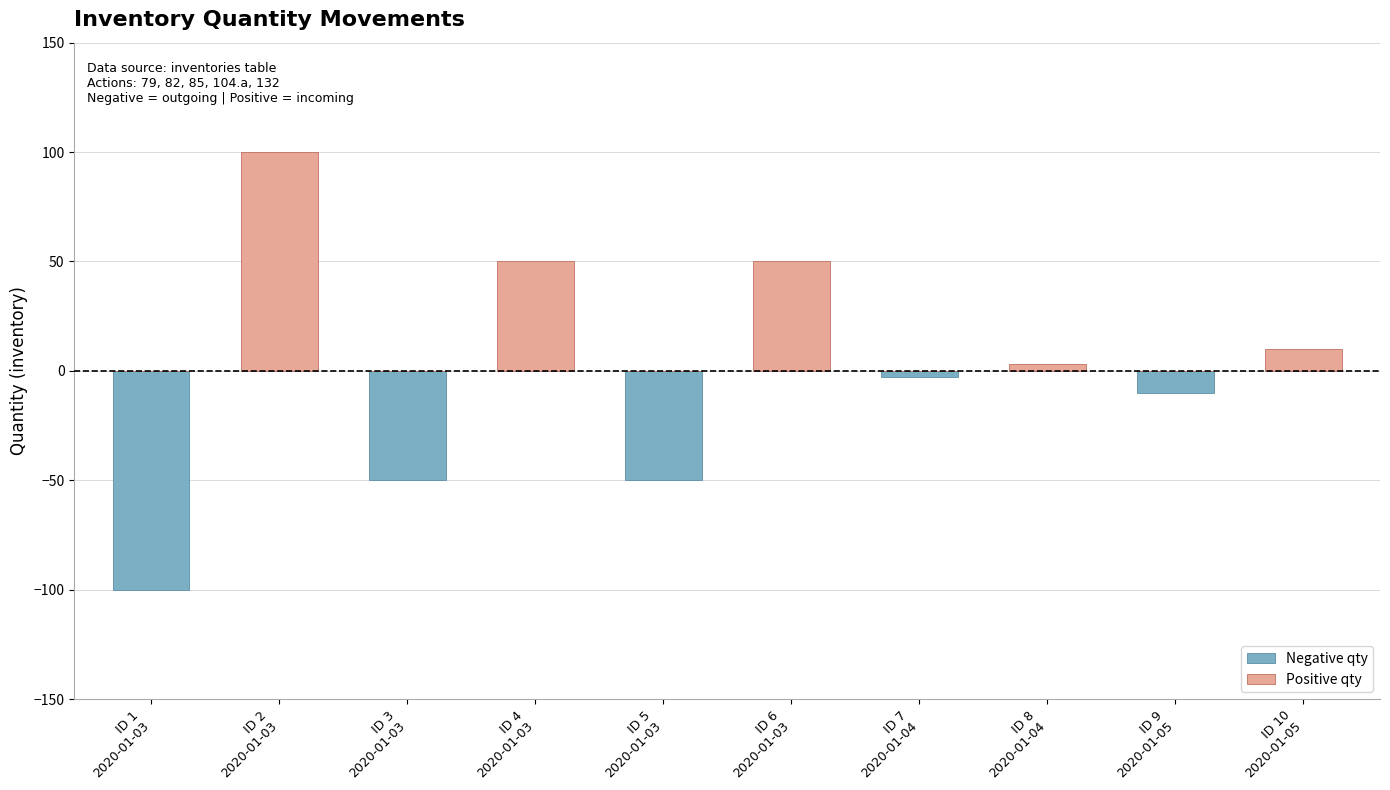

At which category does the chart reach its peak across all series?

ID 2
2020-01-03